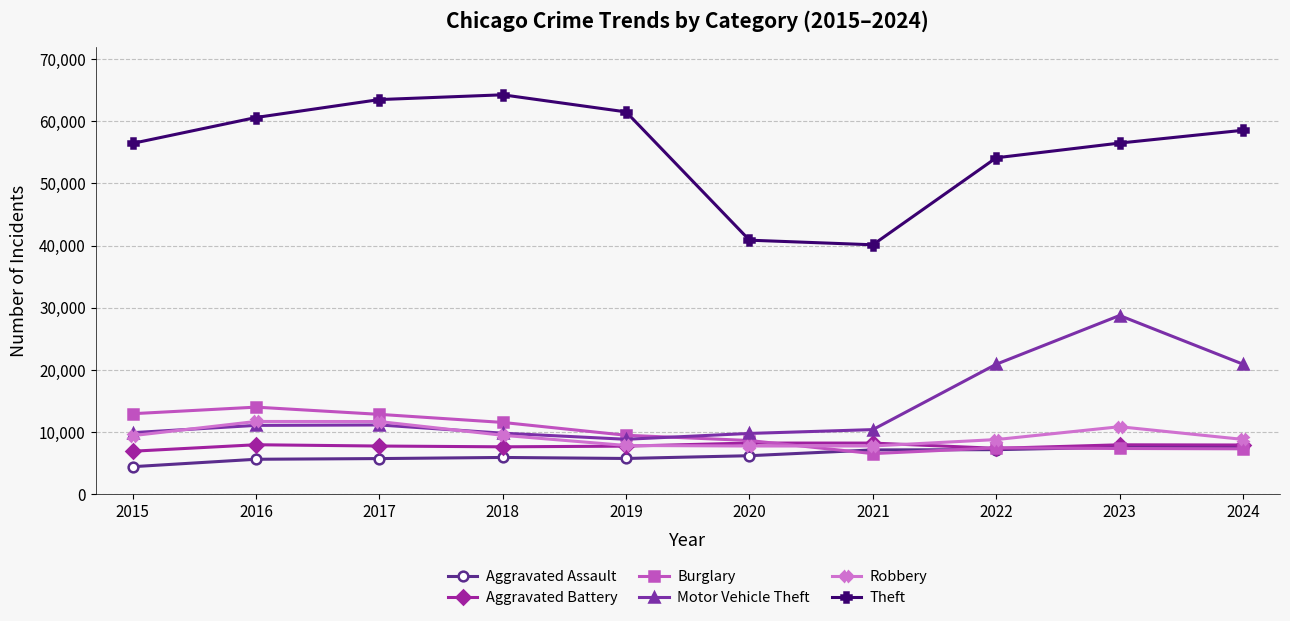

What is the value of the Aggravated Battery point at the 6th from the left?

8218